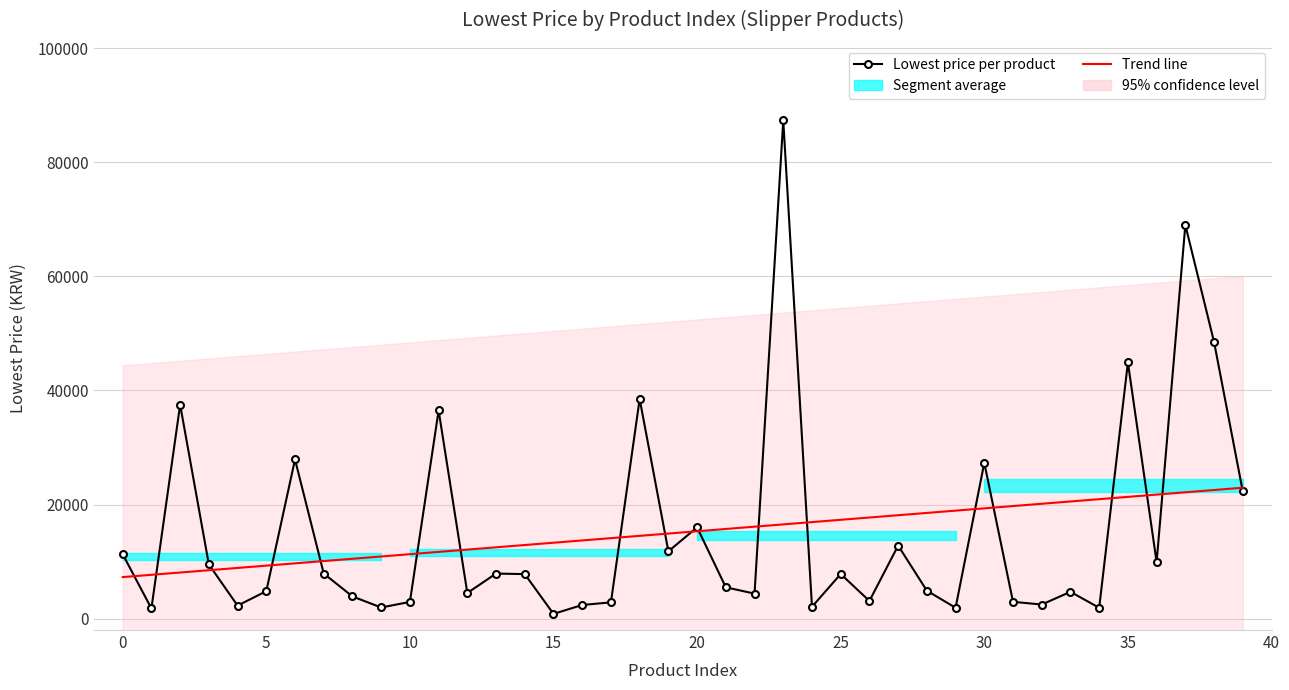

List the labels in order of value, smallest first.

15, 1, 29, 34, 9, 24, 4, 16, 32, 17, 10, 31, 26, 8, 22, 12, 33, 5, 28, 21, 14, 25, 7, 13, 3, 36, 0, 19, 27, 20, 39, 30, 6, 11, 2, 18, 35, 38, 37, 23